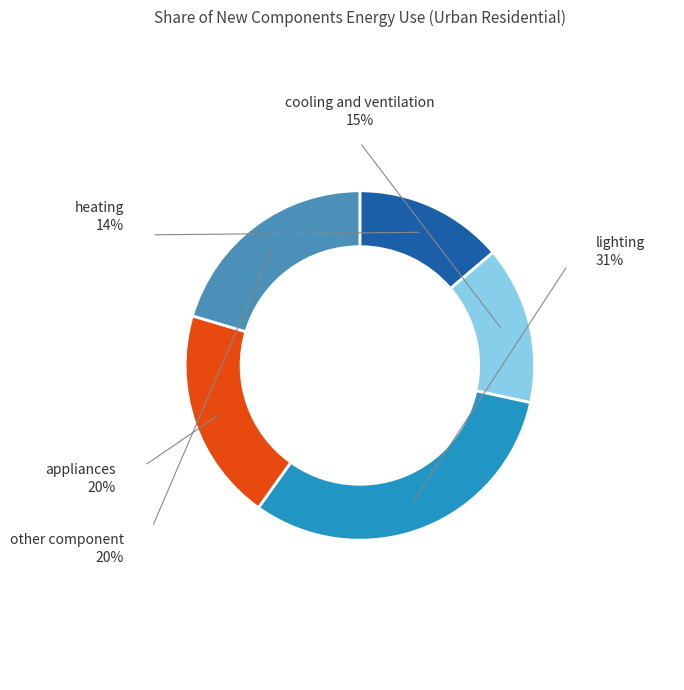

Rank the categories by value from lowest to highest.

heating, cooling and ventilation, appliances, other component, lighting